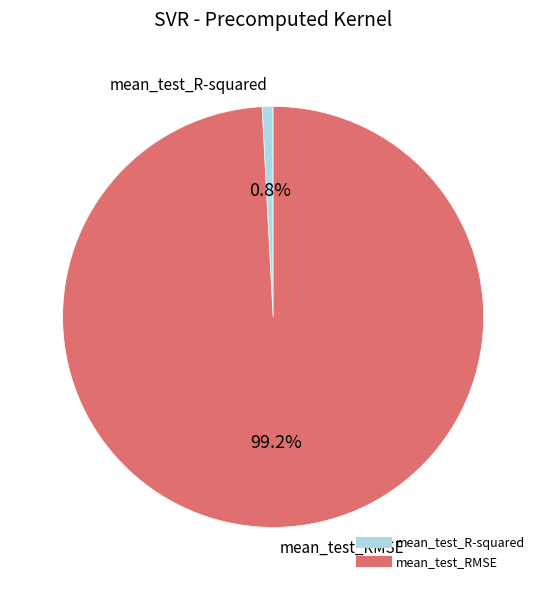

Between mean_test_RMSE and mean_test_R-squared, which is larger?

mean_test_RMSE